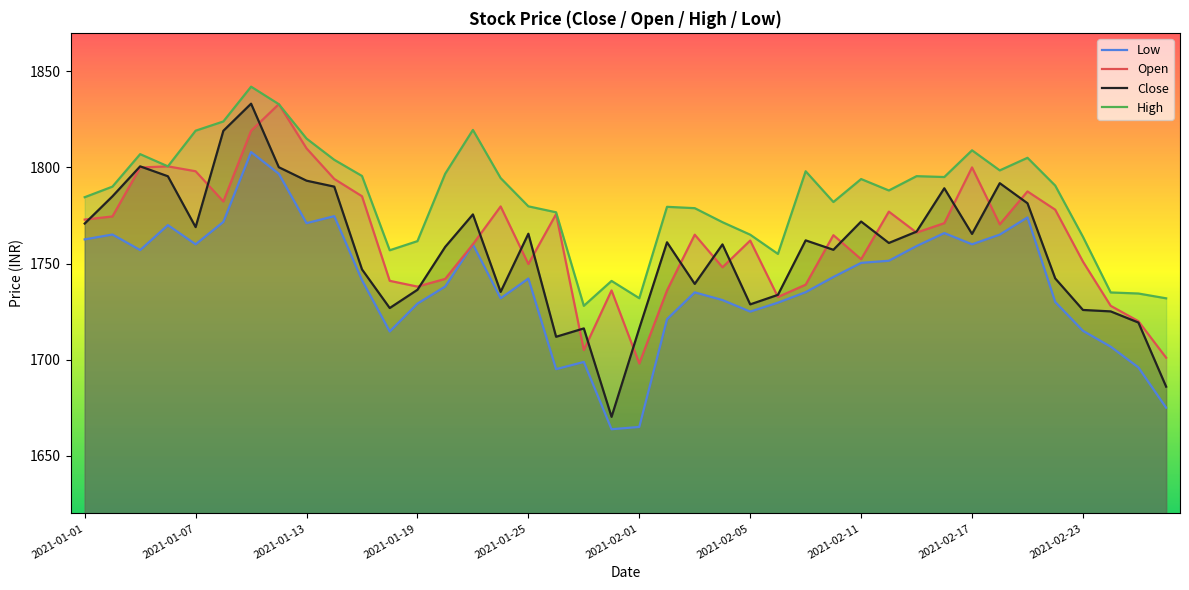

Which series has the largest range (max minus min)?

Close